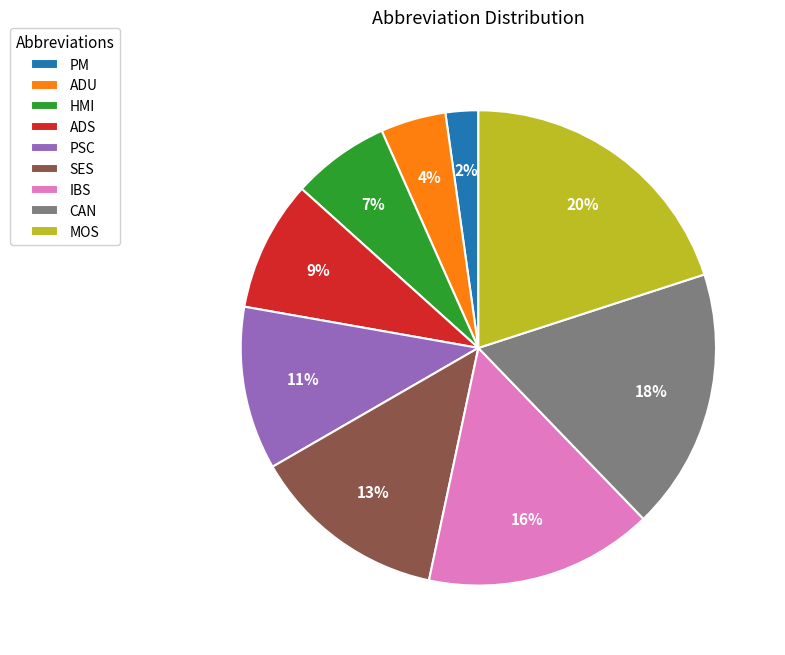

Is it true that MOS is 20% of the pie?

True